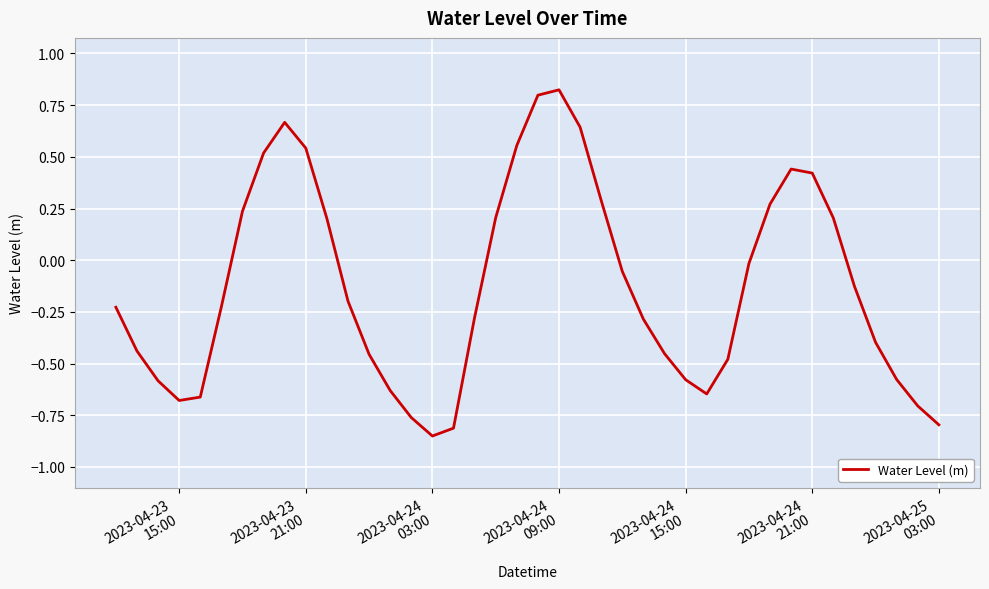

Count the number of data series in this chart.

1